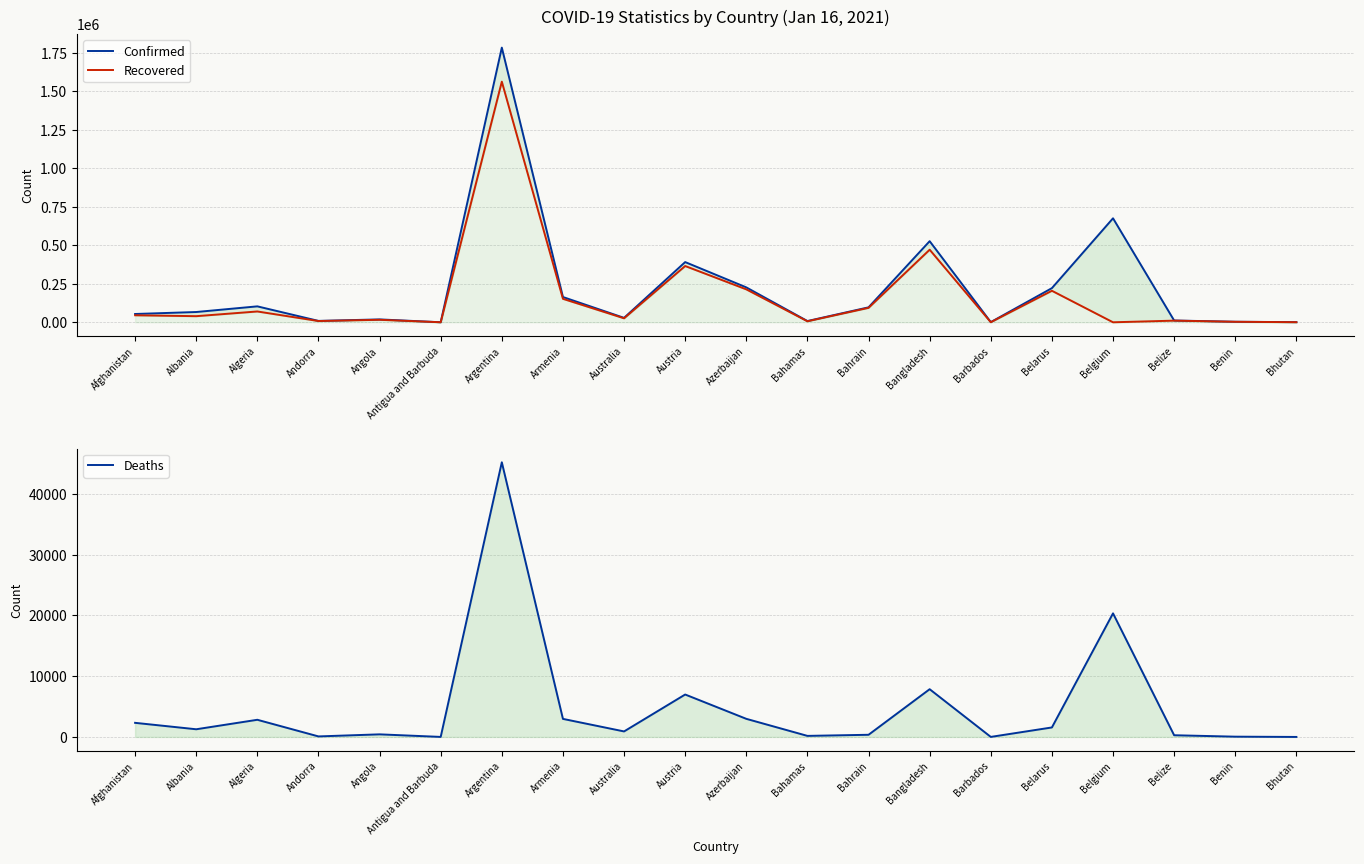

Between Austria and Antigua and Barbuda, which is larger?

Austria